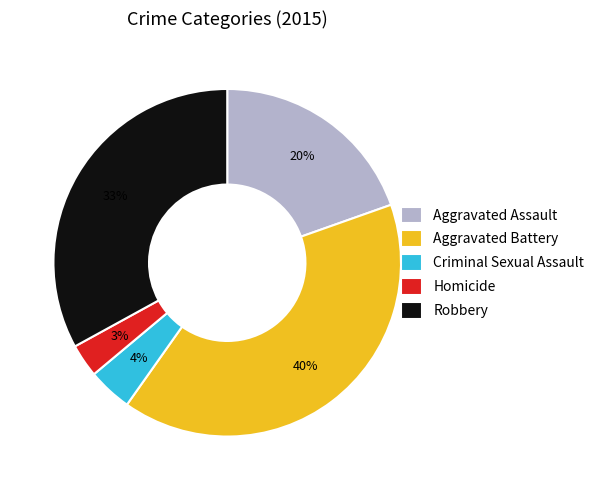

To the nearest percent, what portion does Aggravated Assault represent?

20%